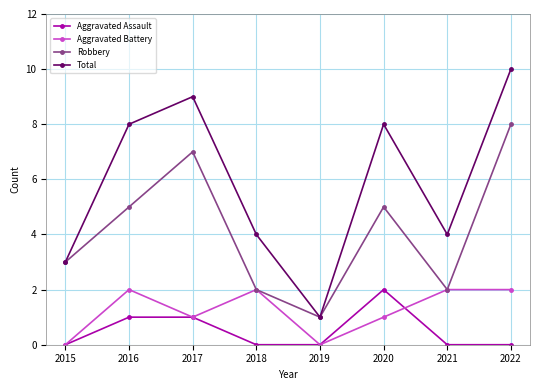

Is the value of Robbery at 2021 greater than the value of Aggravated Battery at 2019?

Yes